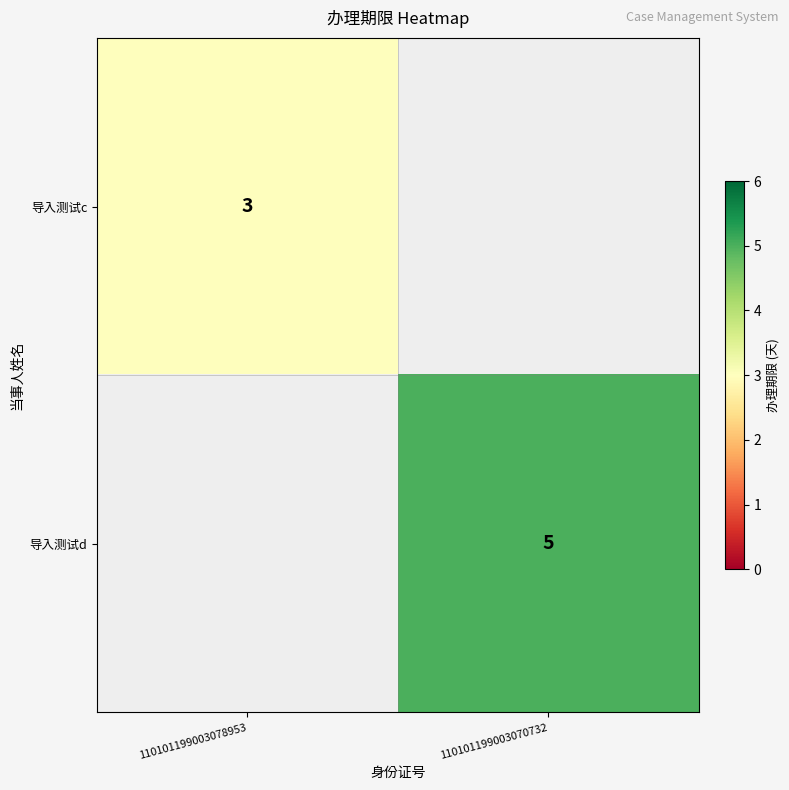

The value of 导入测试c at 110101199003078953 is 5. True or false?

False